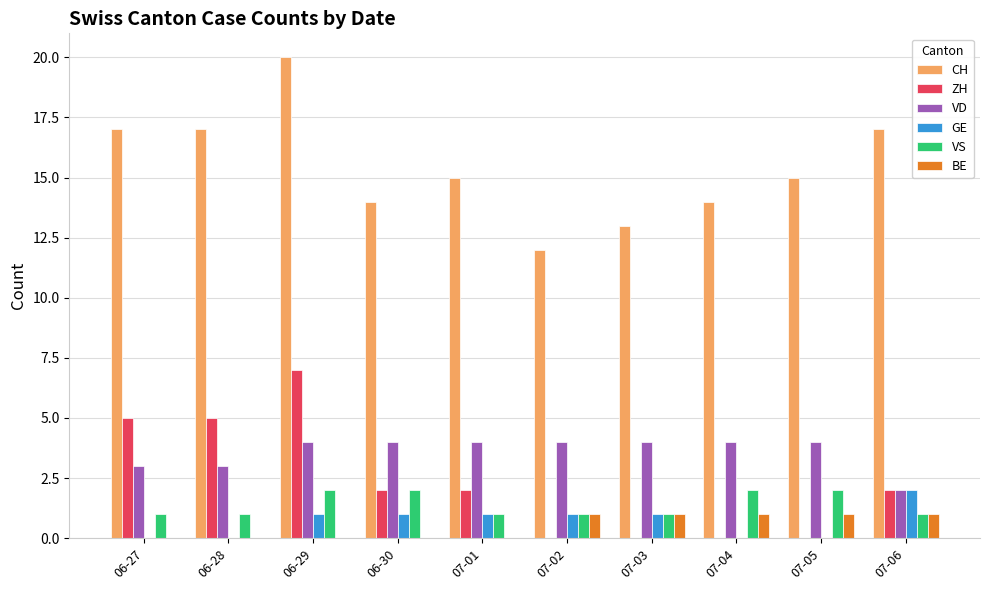

Which series has the largest total across all categories?

CH